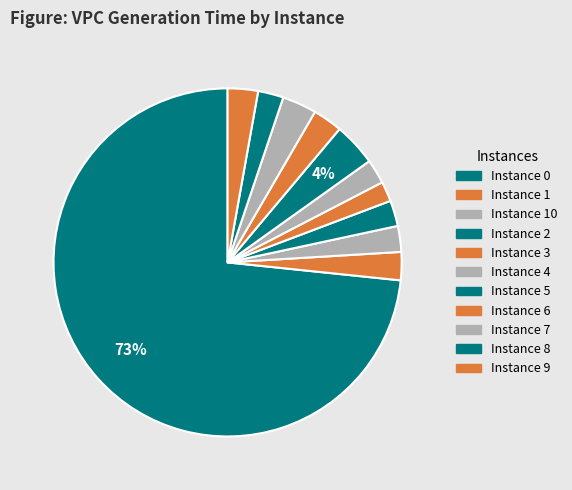

How many segments does this pie chart have?

11